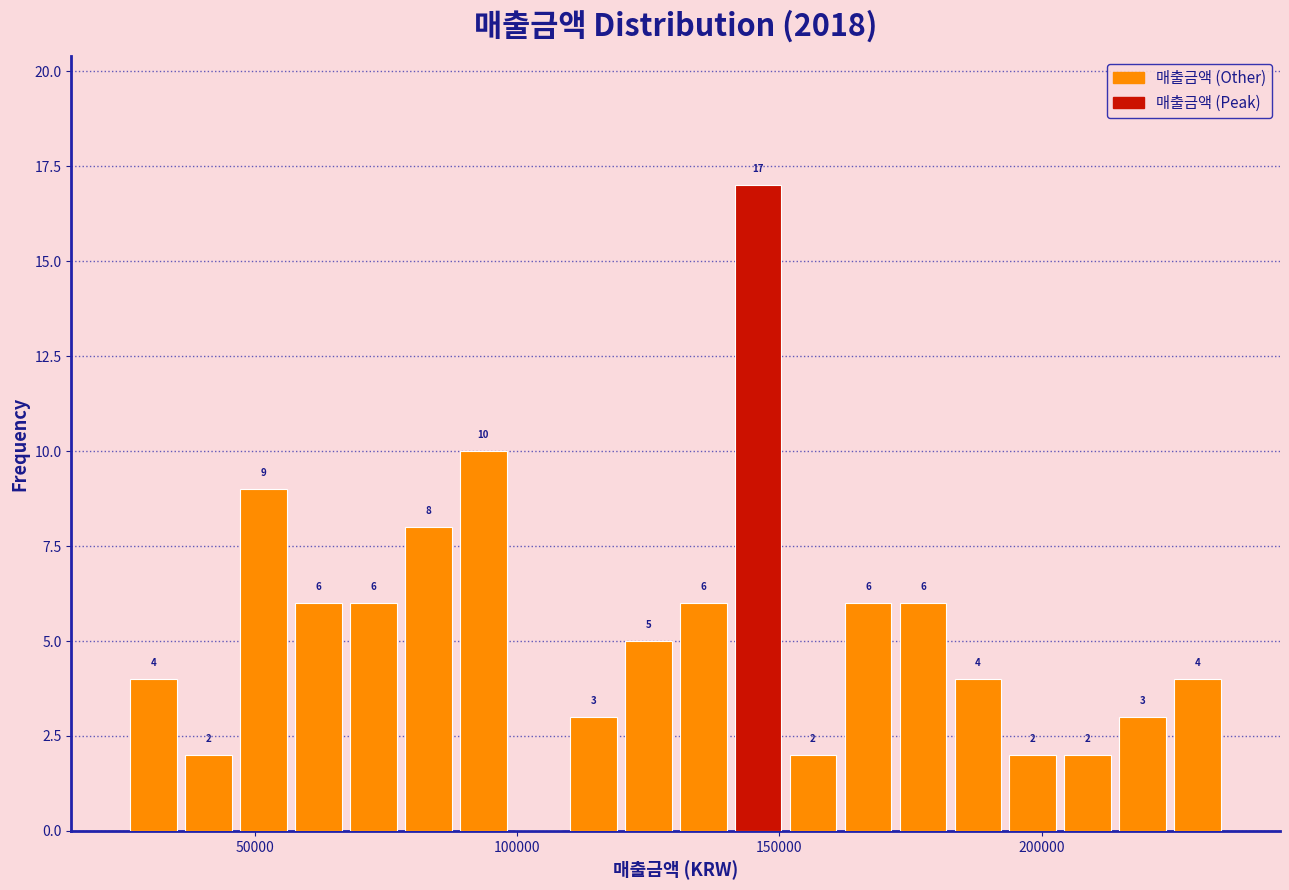

Read against the x-axis, roughly where is the centre of the tallest bar?

145000